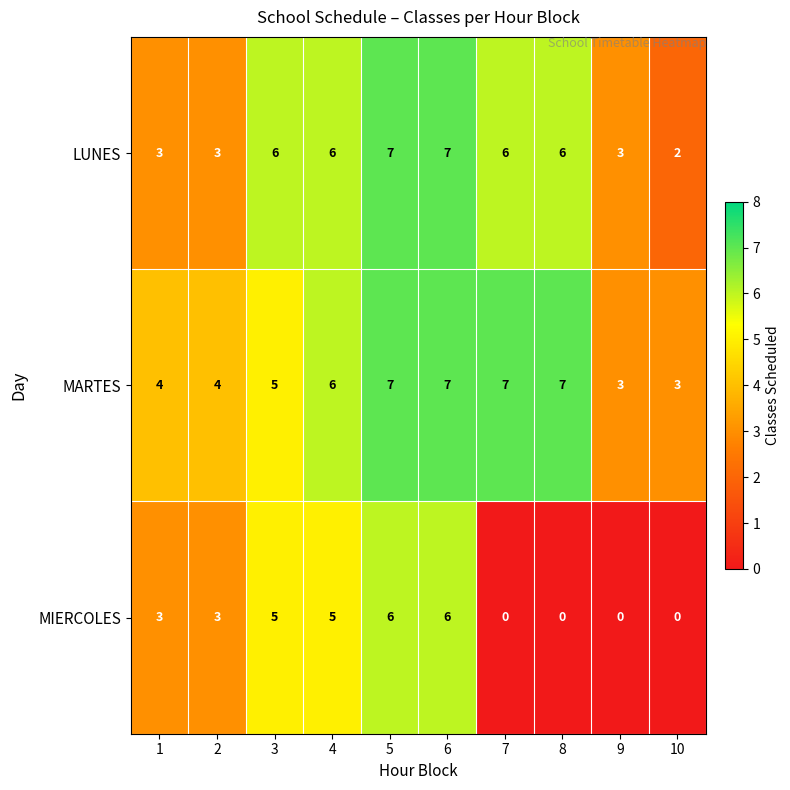

How many data points does each series have?

10